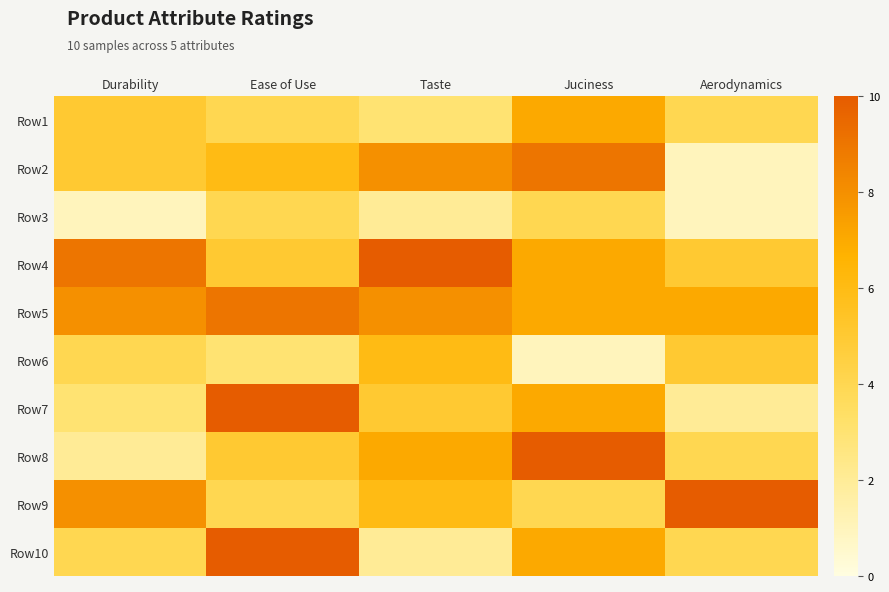

At which category is the sum across all series the highest?

Juciness